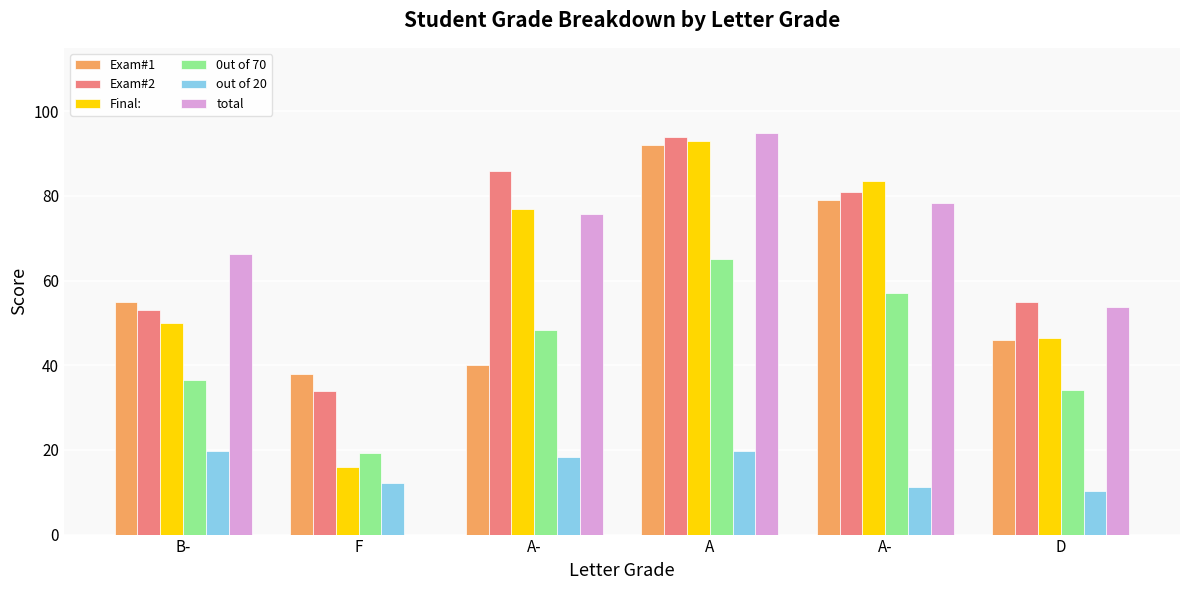

At which label does total first exceed 75?

A-